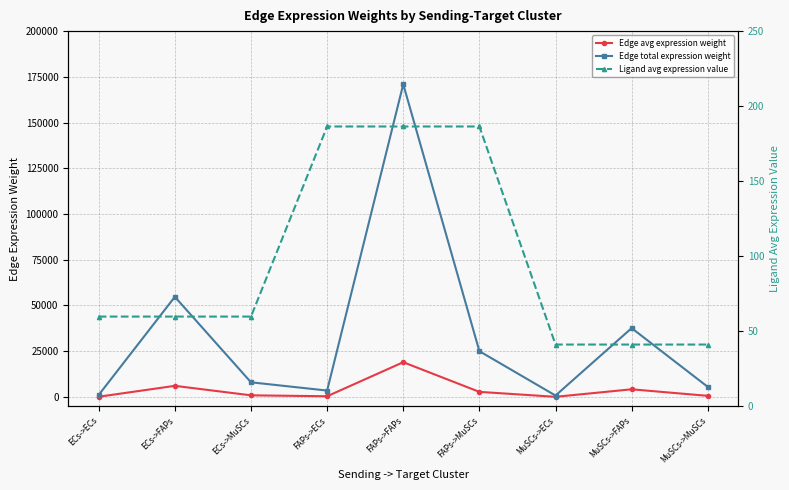

What is the total value across all series at MuSCs->MuSCs?

6164.5